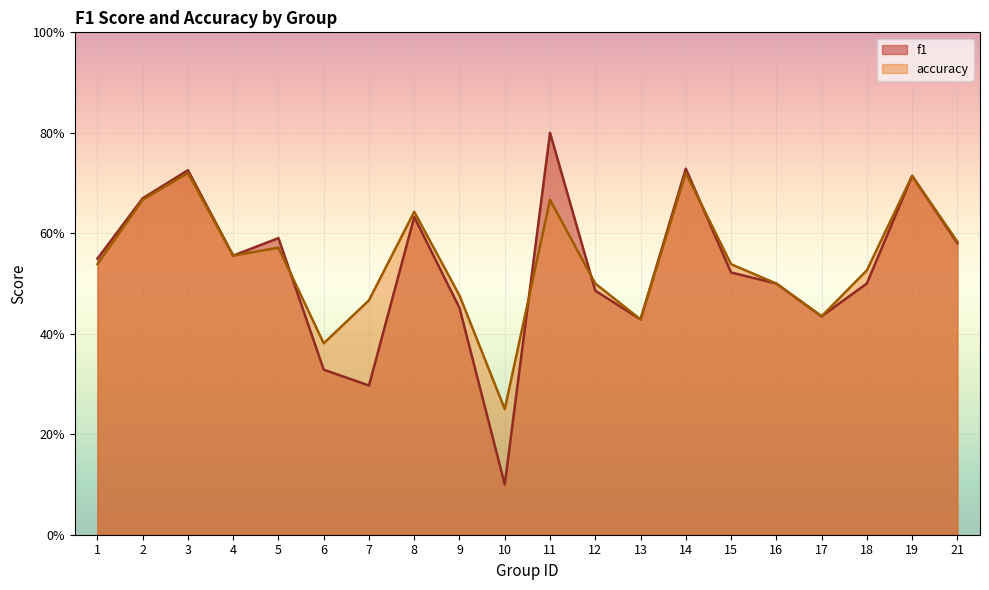

Where is the first local minimum for f1?

4